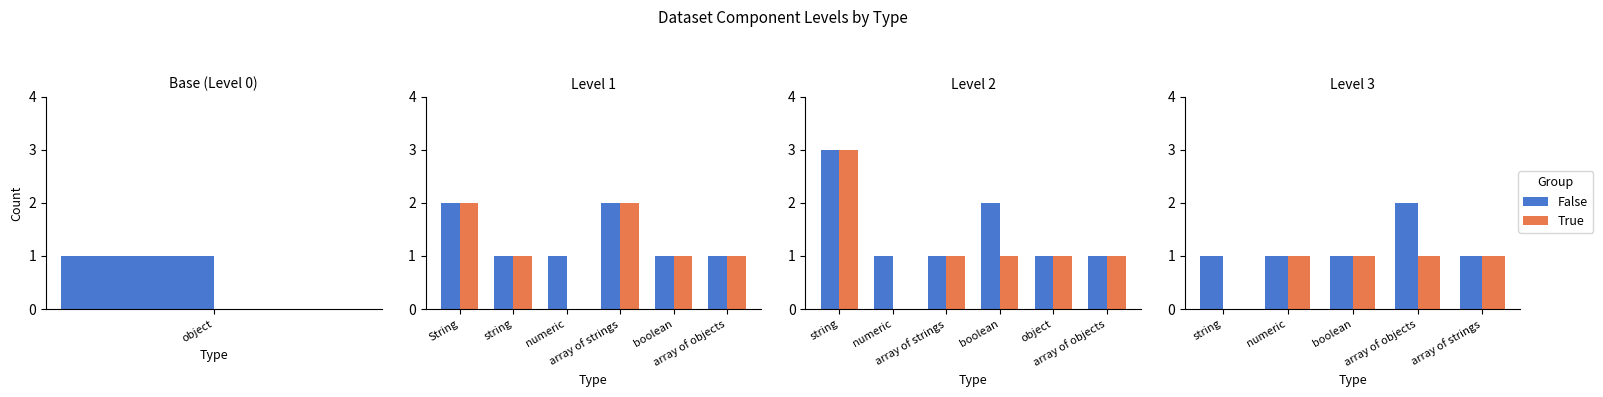

What are all the series names shown in the legend?

False, True